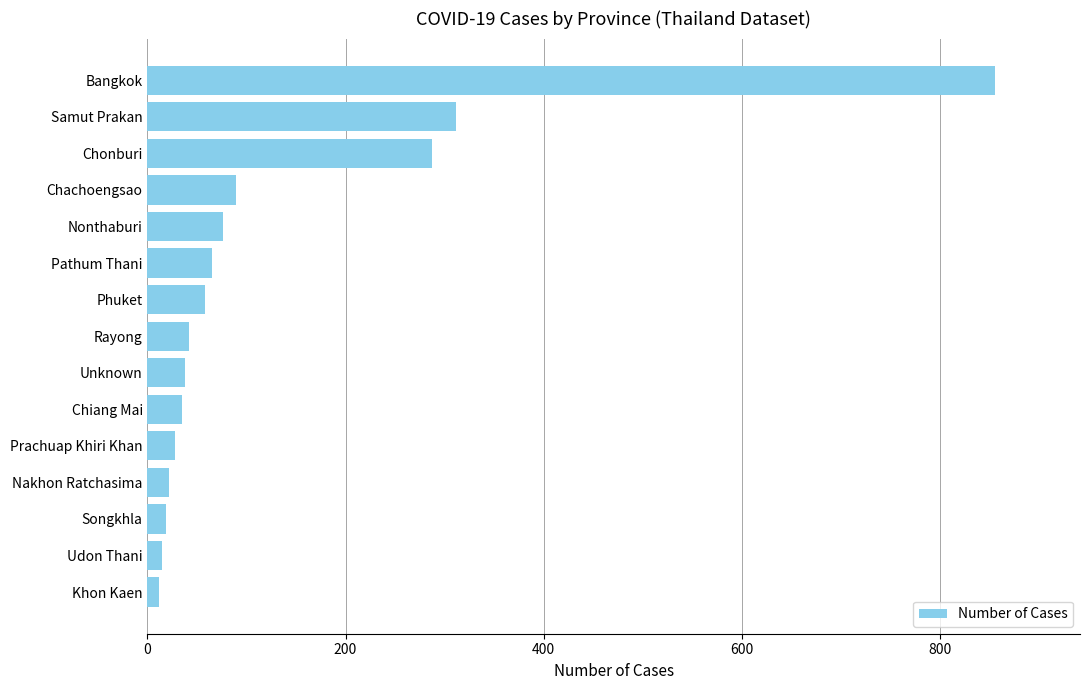

How many distinct data groups are displayed?

1